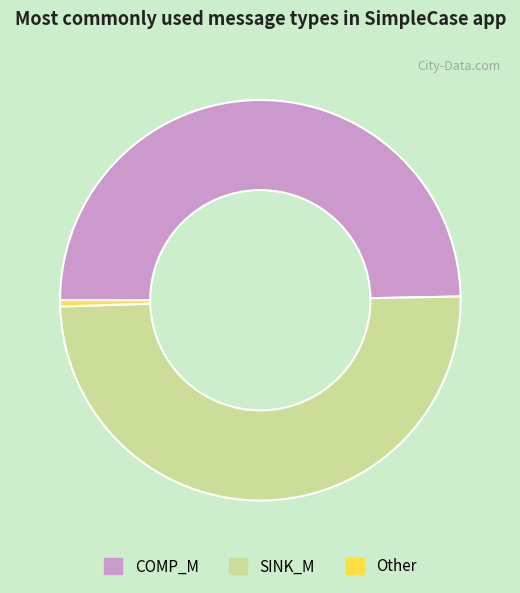

How many segments does this pie chart have?

3